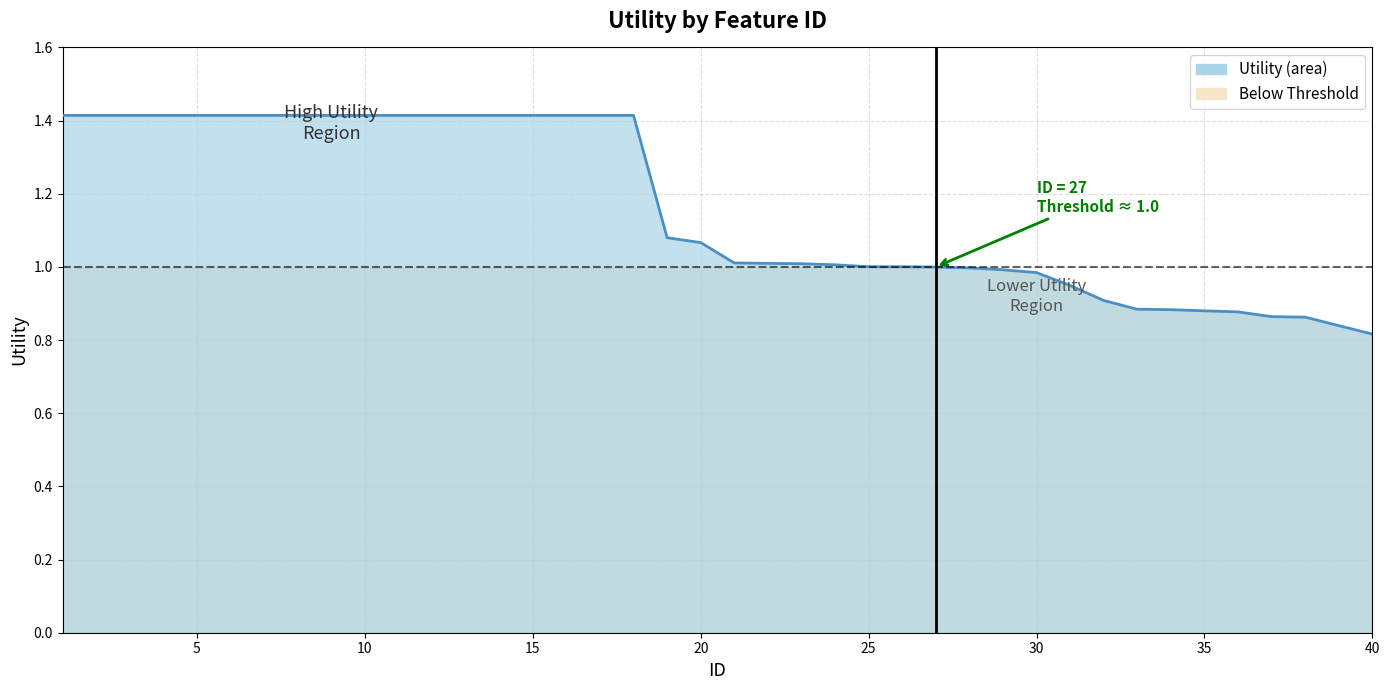

Where is the data nearest to the value 1?

27